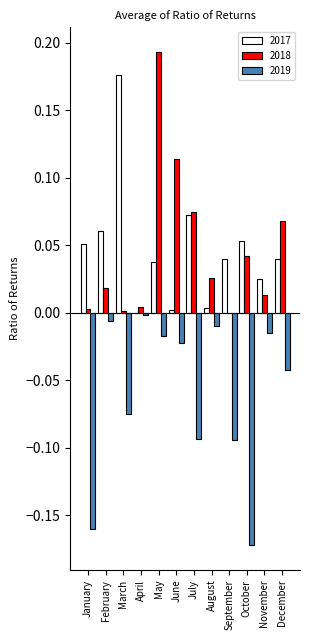

How many groups of bars are there?

12